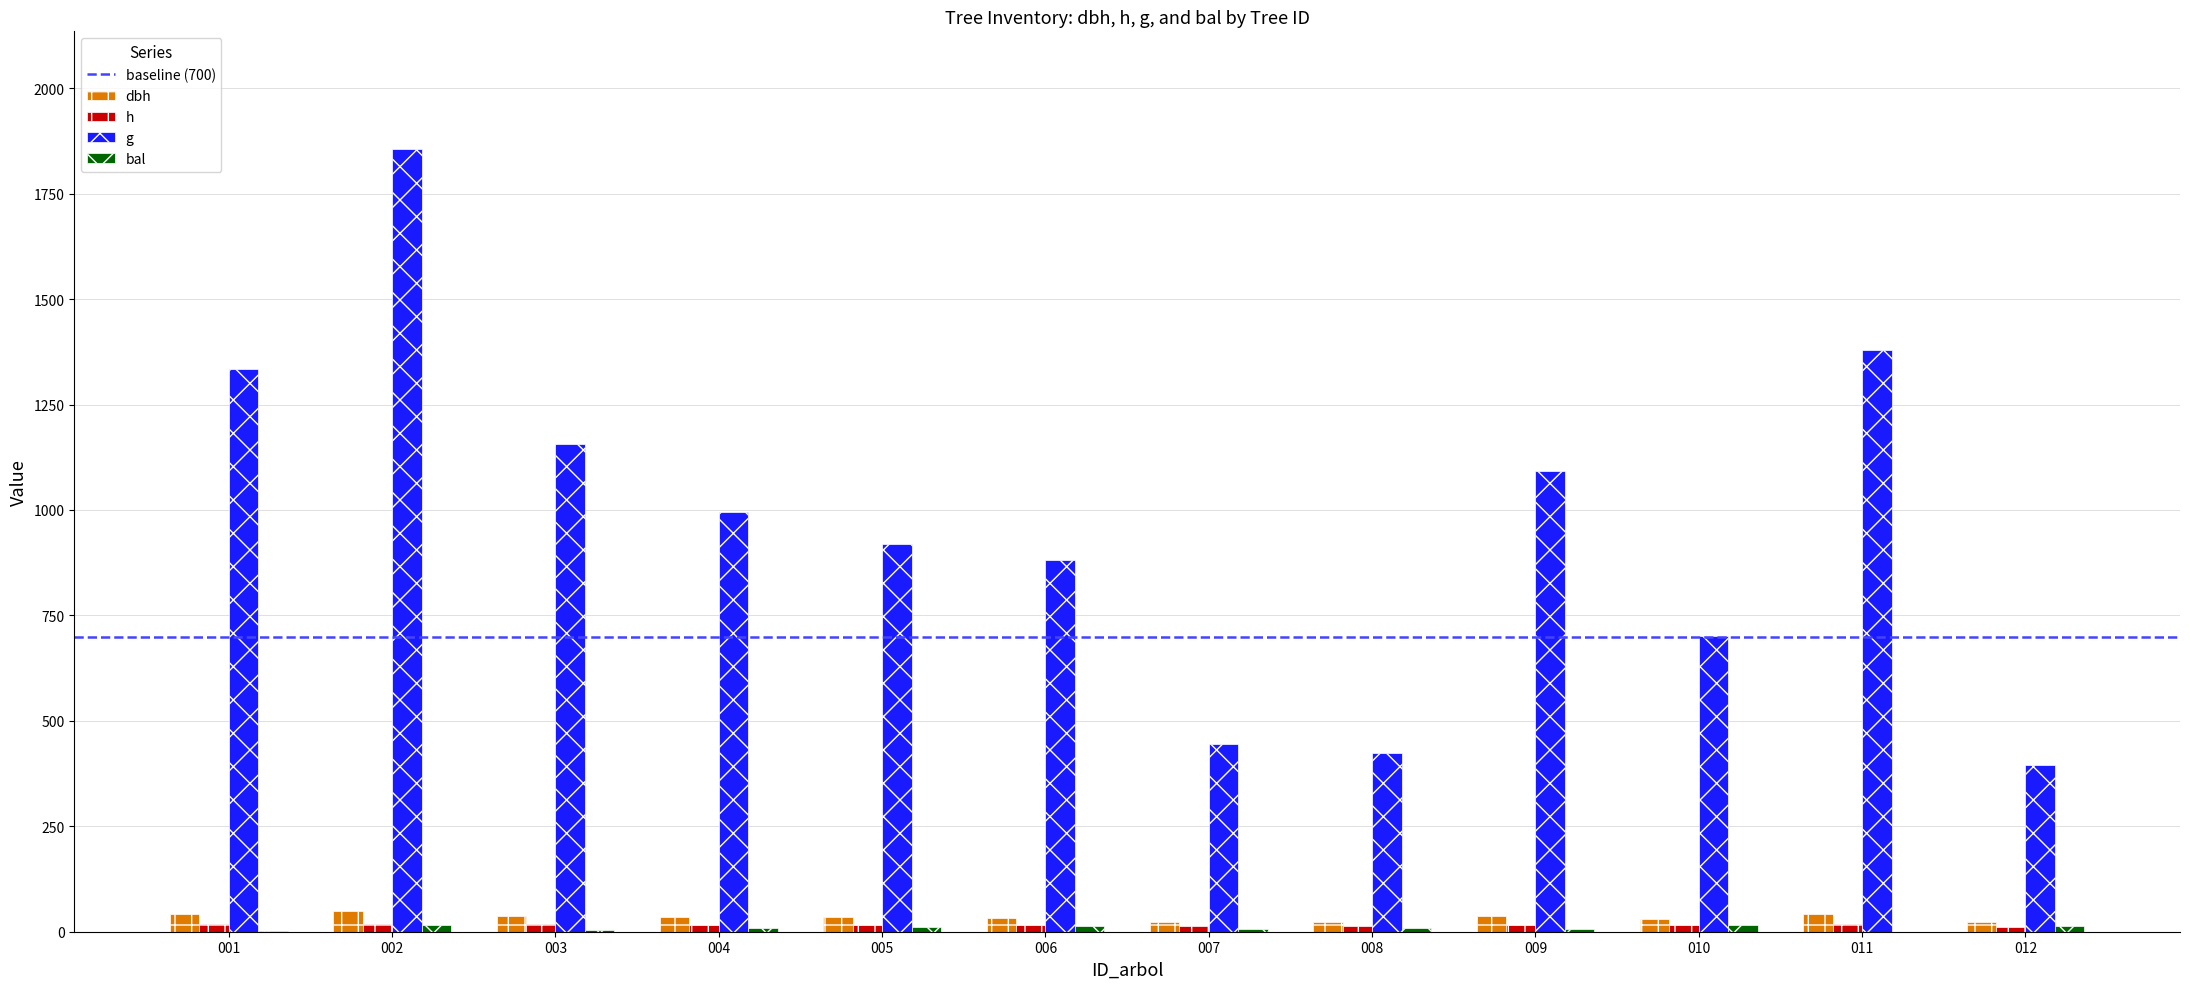

How many data points in g are above 994?

6